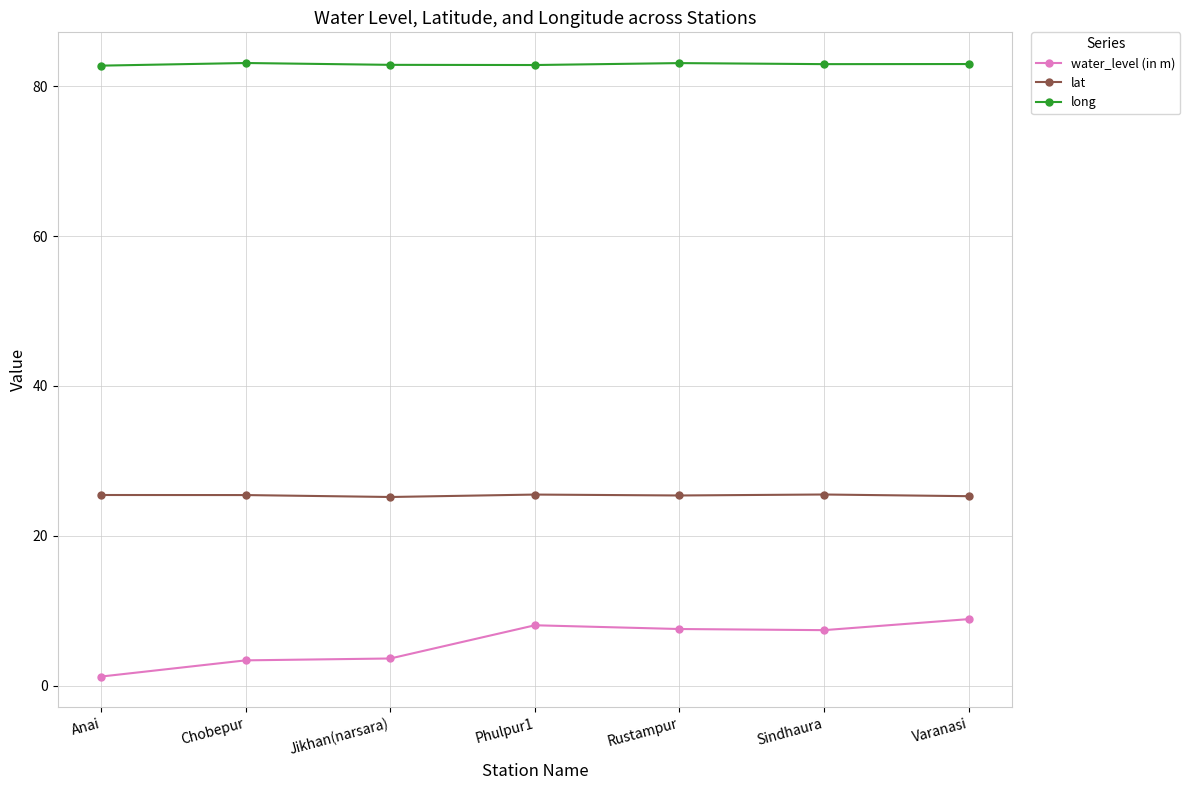

Which series has the widest spread of values?

water_level (in m)